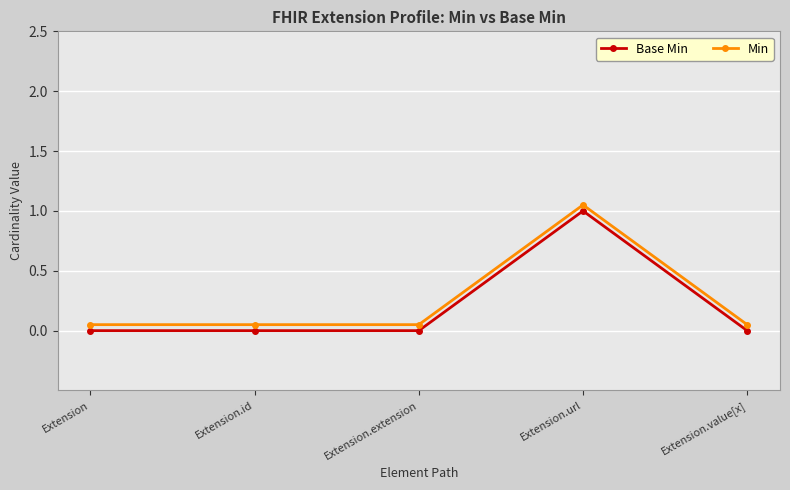

Reading left to right, list all the values displayed in this chart.

Base Min: Extension=0.0	Extension.id=0.0	Extension.extension=0.0	Extension.url=1.0	Extension.value[x]=0.0
Min: Extension=0.1	Extension.id=0.1	Extension.extension=0.1	Extension.url=1.1	Extension.value[x]=0.1